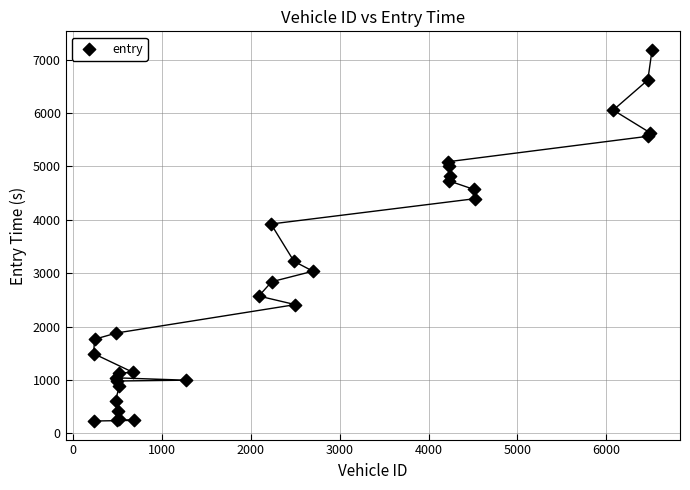

What Y value in the scatter plot is closest to 3706?

3920.7